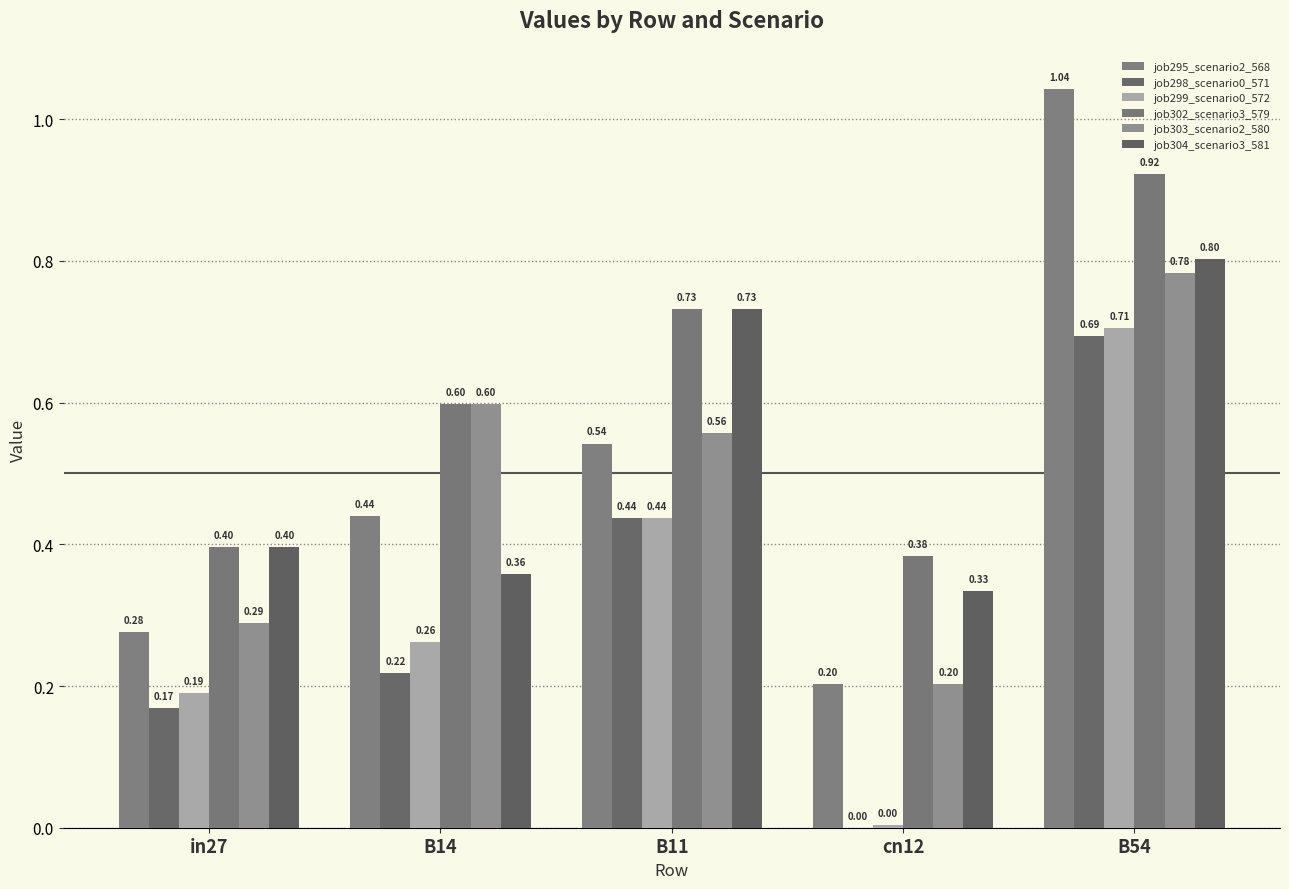

How many distinct data groups are displayed?

6